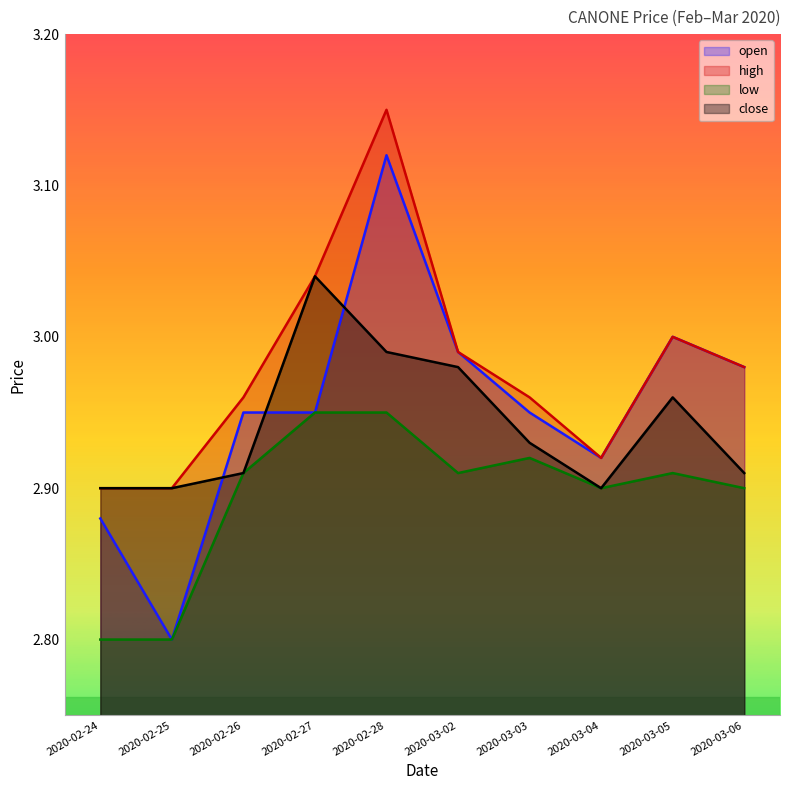

Is the value of low at 2020-02-26 greater than the value of close at 2020-02-28?

No